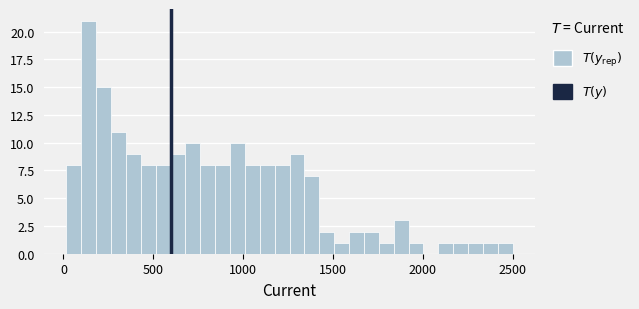

Read against the x-axis, roughly where is the centre of the tallest bar?

150